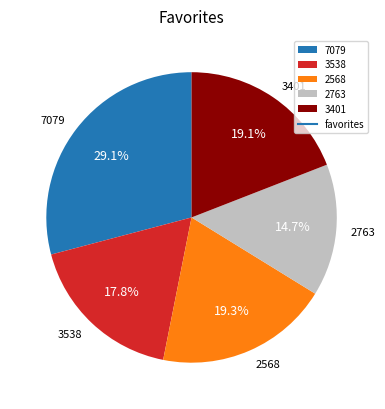

Count the number of slices in the pie.

5